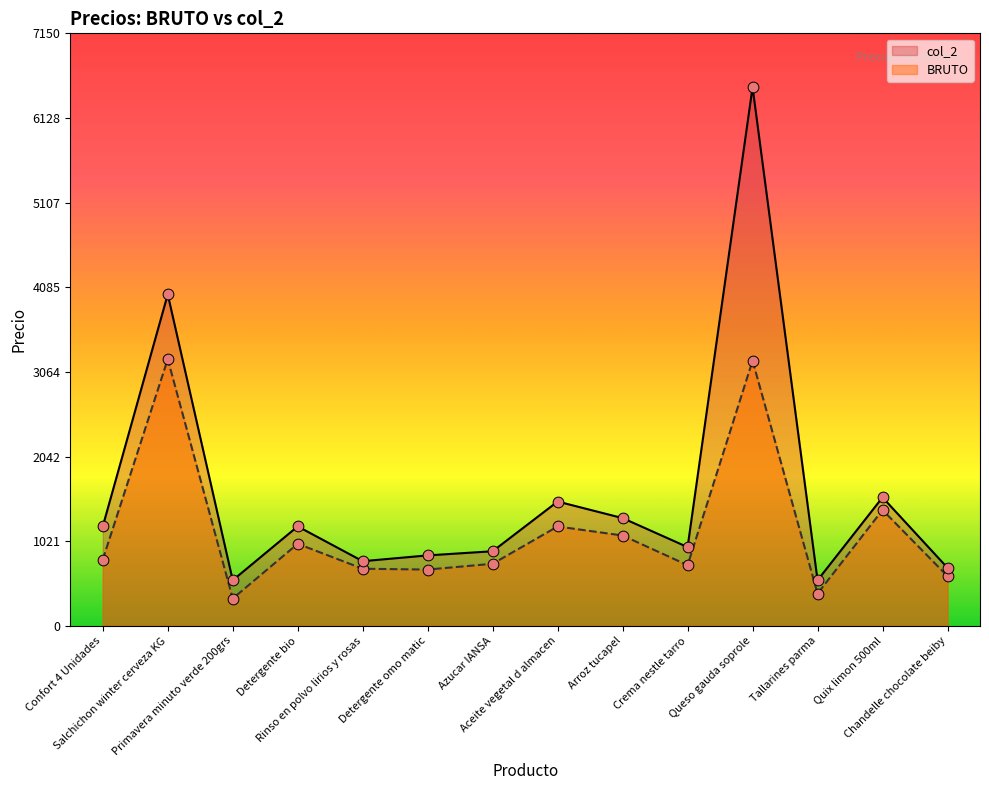

At how many categories does at least one series exceed 2109?

2